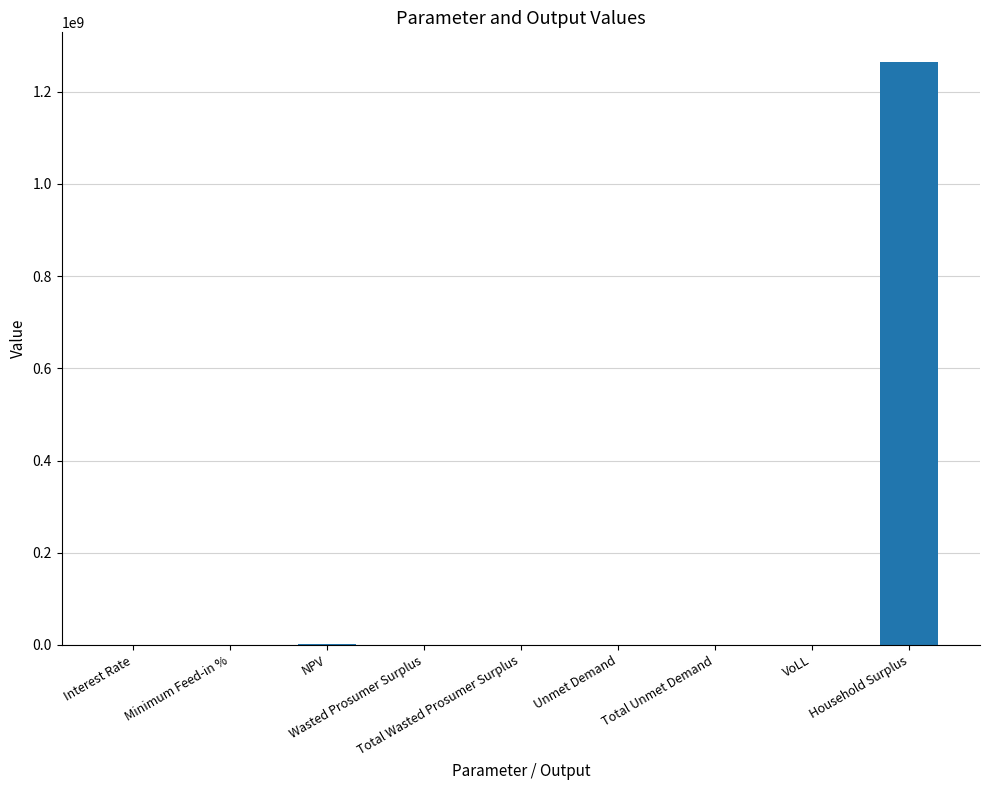

What is the average value?

140889761.5